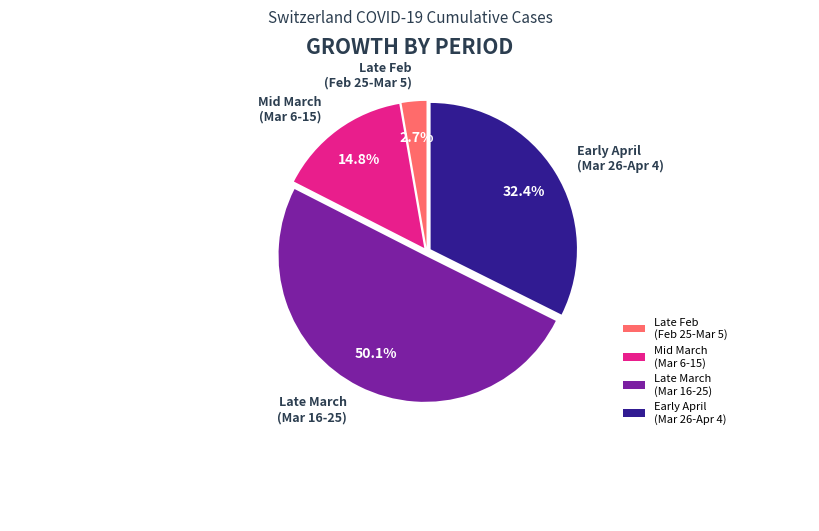

Which slice represents more than half of the pie?

Late March (Mar 16-25)